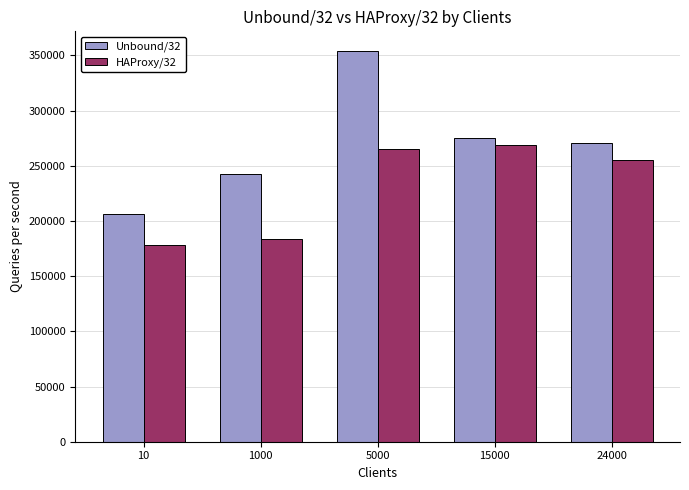

Which category has the lowest value in the Unbound/32 series?

10